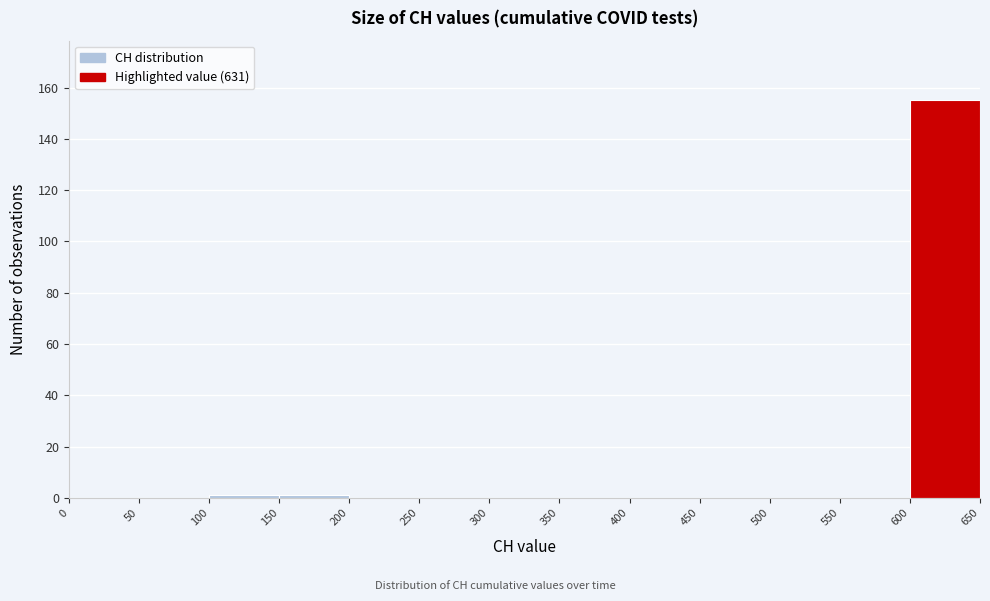

What is the height of the bar covering 600 to 650 on the x-axis? The values are not printed on the chart, so give them approximately, as read against the axis.

156